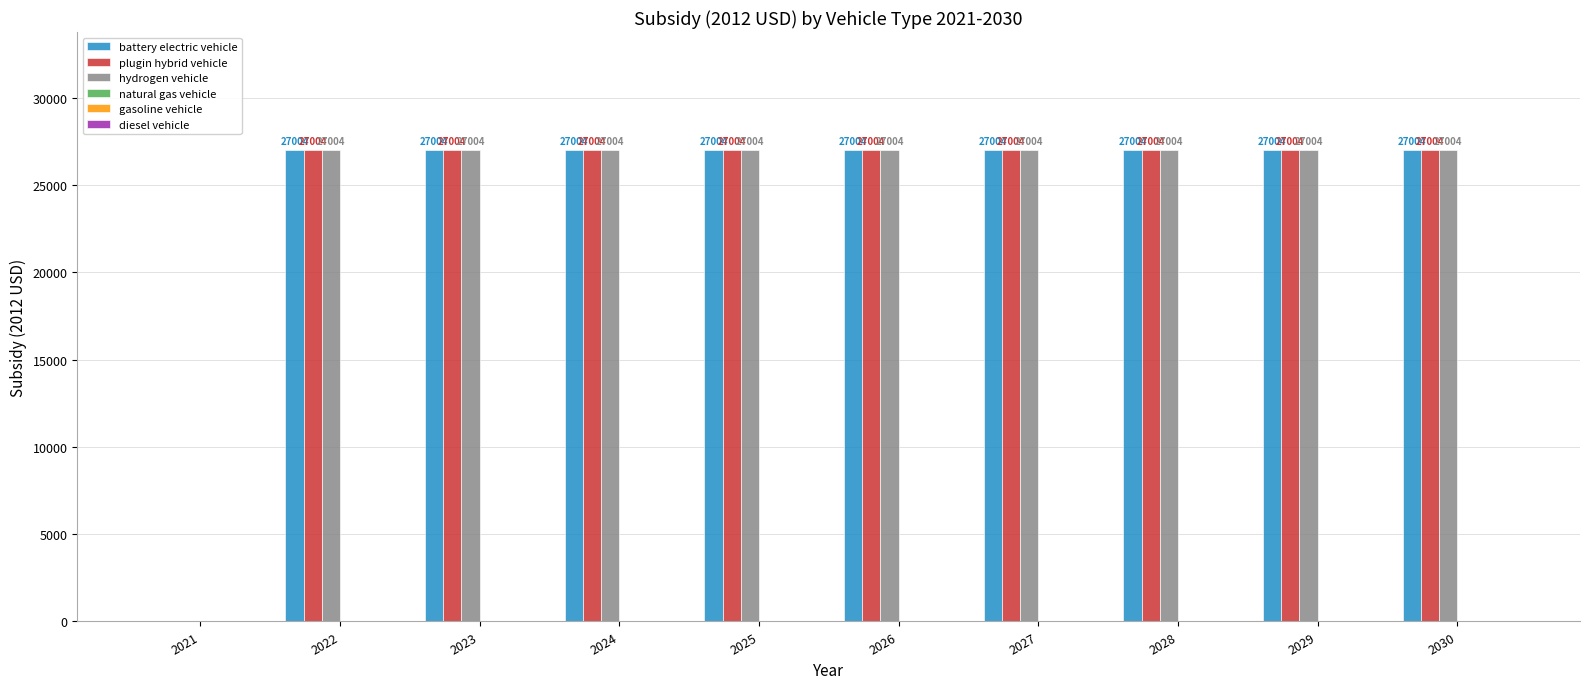

What is the total value across all series at 2026?

81012